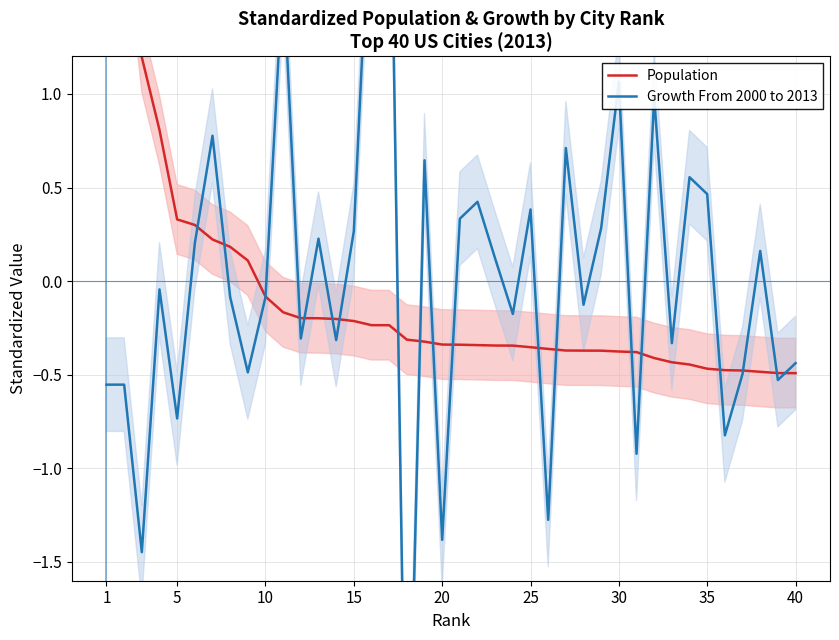

How many lines are shown in the chart?

2